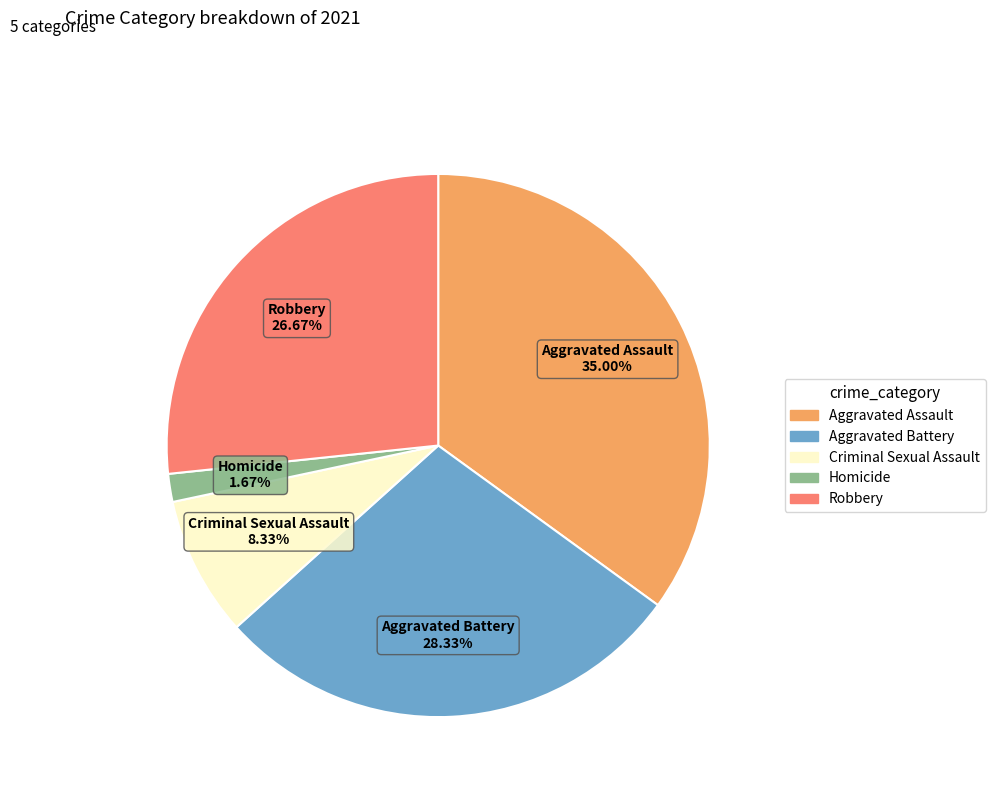

To the nearest percent, what portion does Homicide represent?

2%